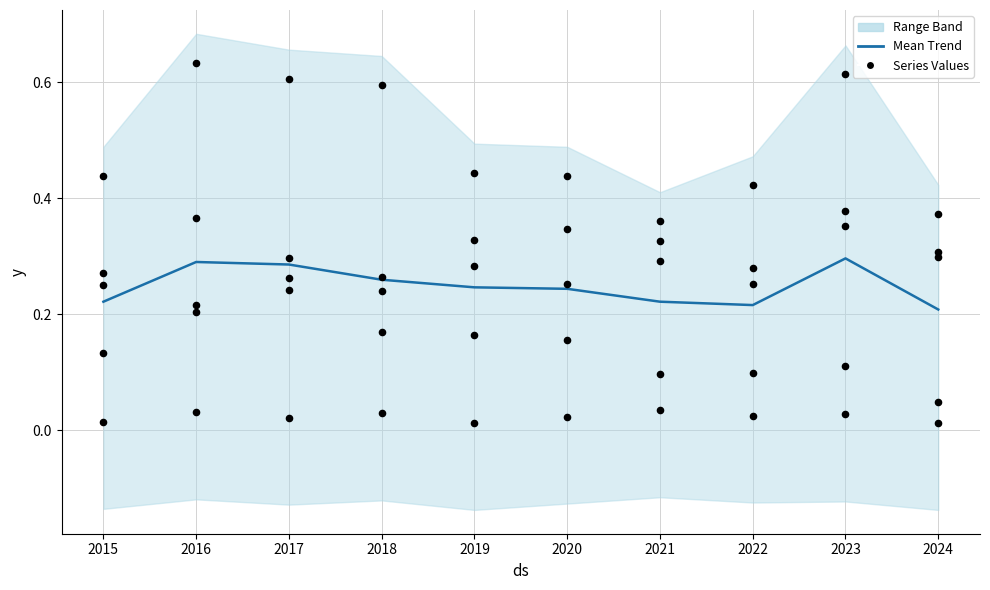

At how many categories does at least one series exceed 0?

10